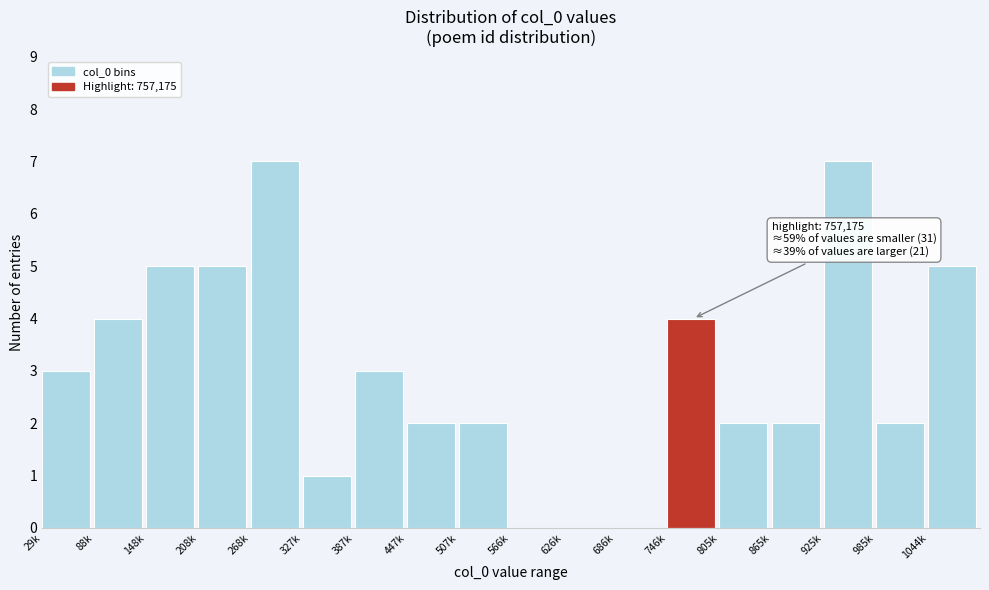

Reading right to left, list all the values displayed in this chart.

1044k=5	985k=2	925k=7	865k=2	805k=2	746k=4	686k=0	626k=0	566k=0	507k=2	447k=2	387k=3	327k=1	268k=7	208k=5	148k=5	88k=4	29k=3